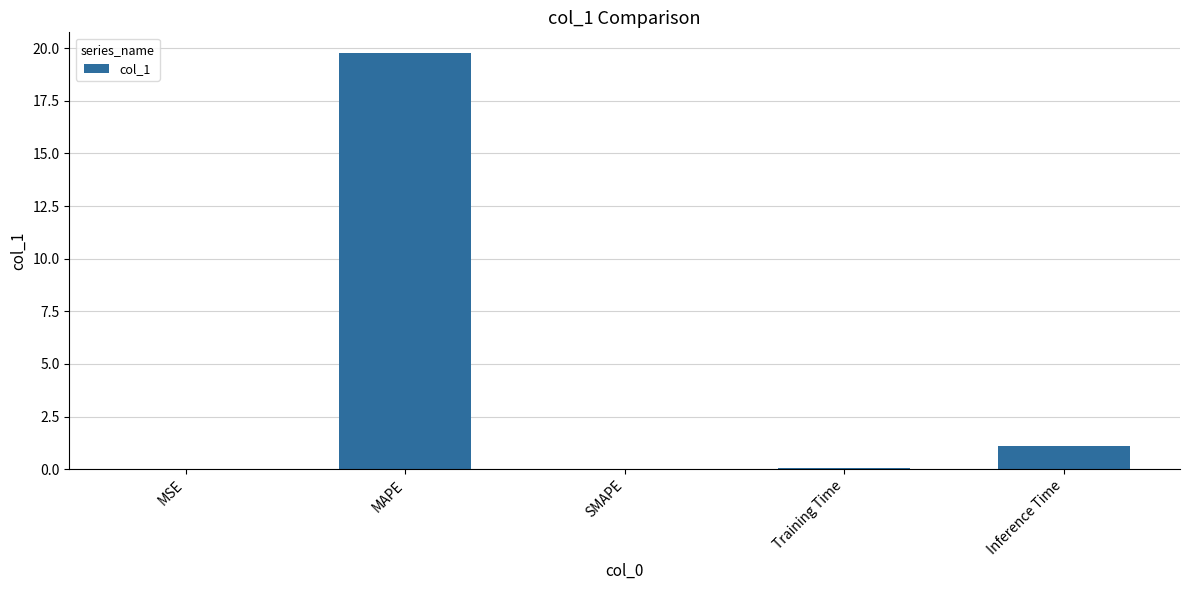

Which has a higher value, Inference Time or MAPE?

MAPE